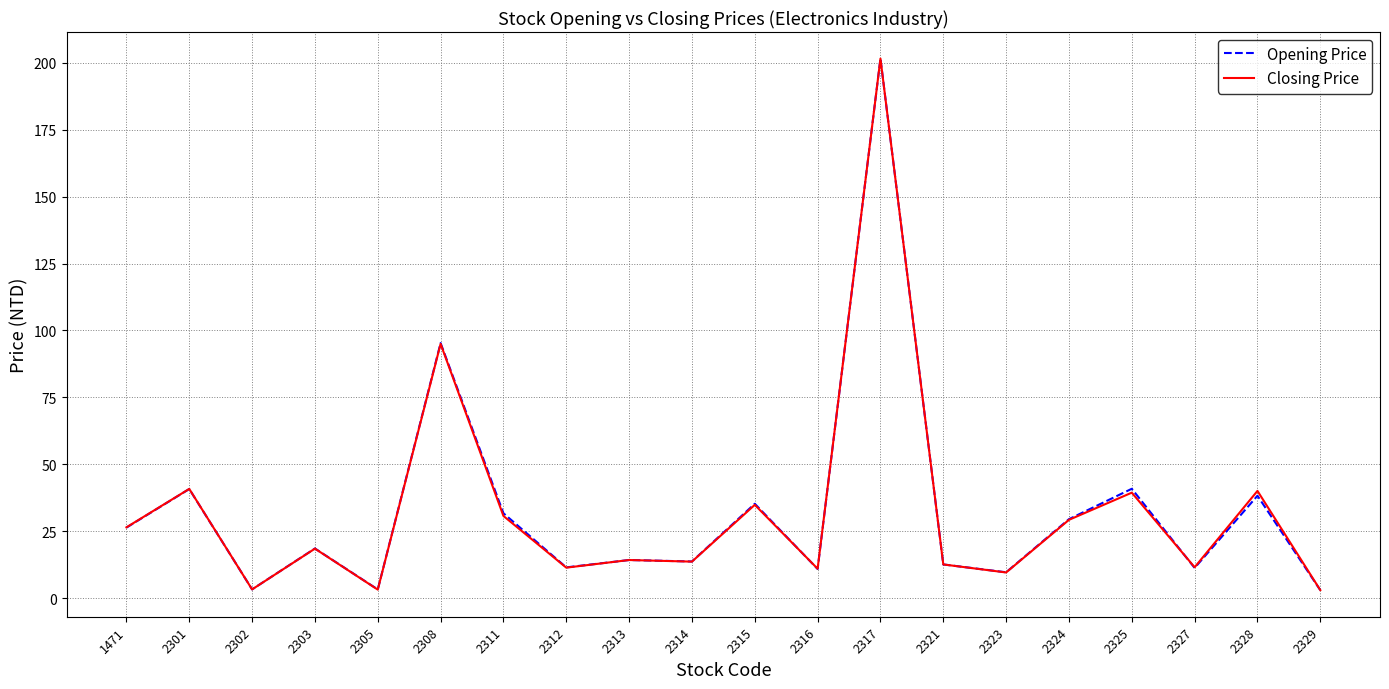

Which label corresponds to the largest value in the chart?

2317